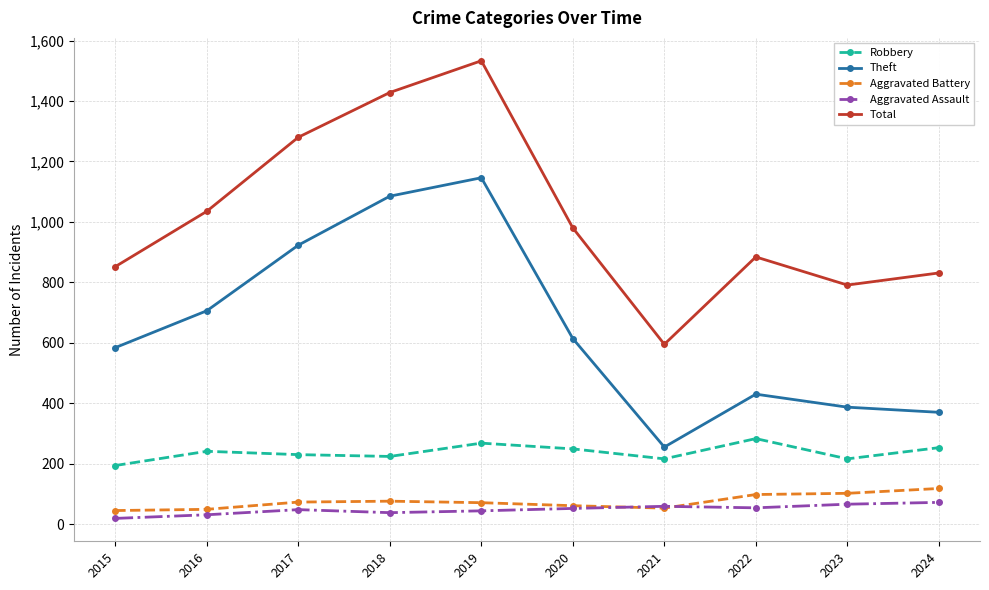

How many values in the Total series are below 980?

5